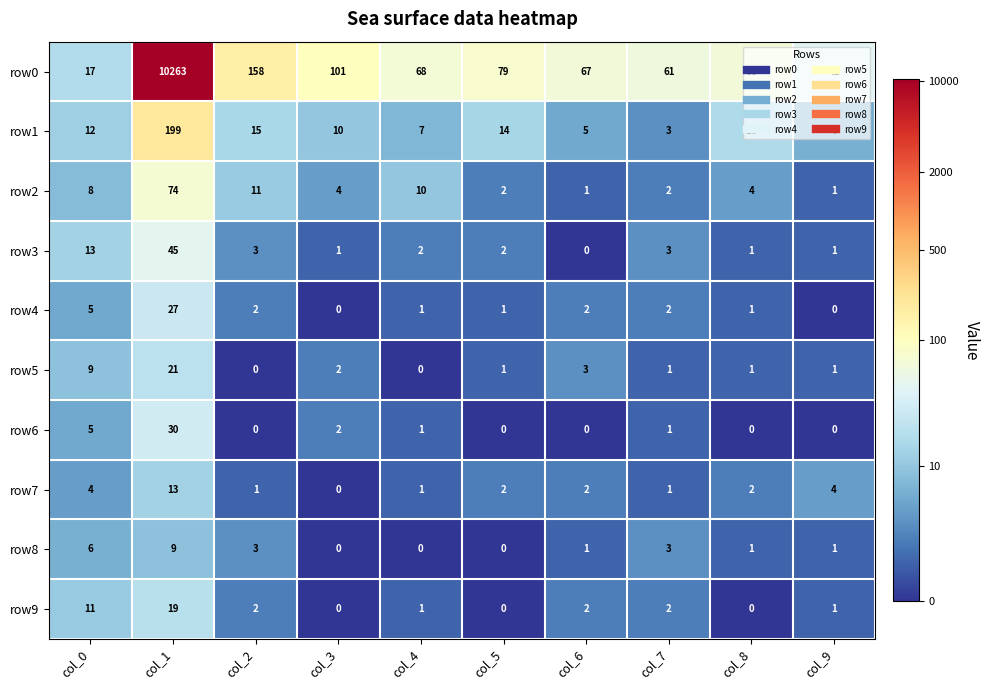

What is the difference between the highest and lowest values at col_9?

42